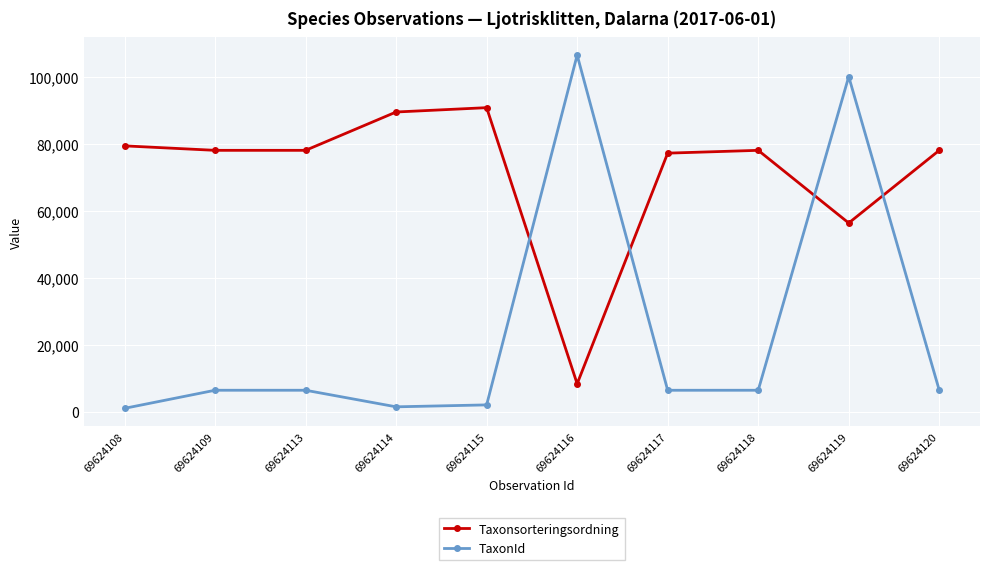

At which label does Taxonsorteringsordning reach its minimum?

69624116